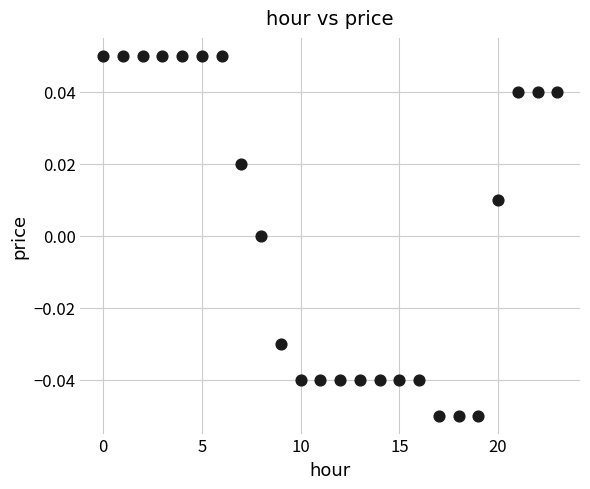

Count the number of points in this scatter plot.

24